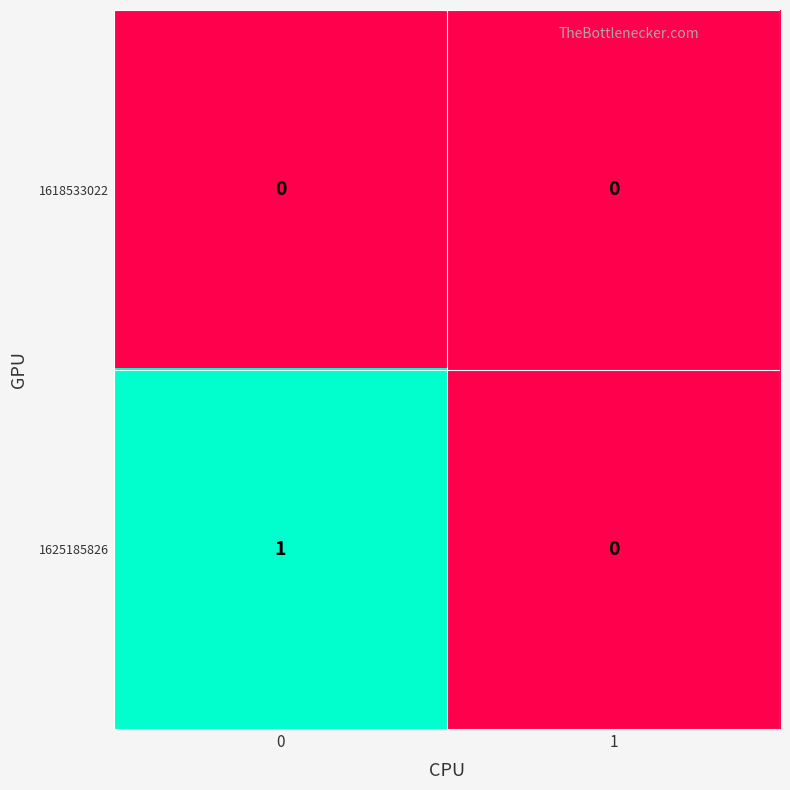

How many categories are shown in the chart?

2